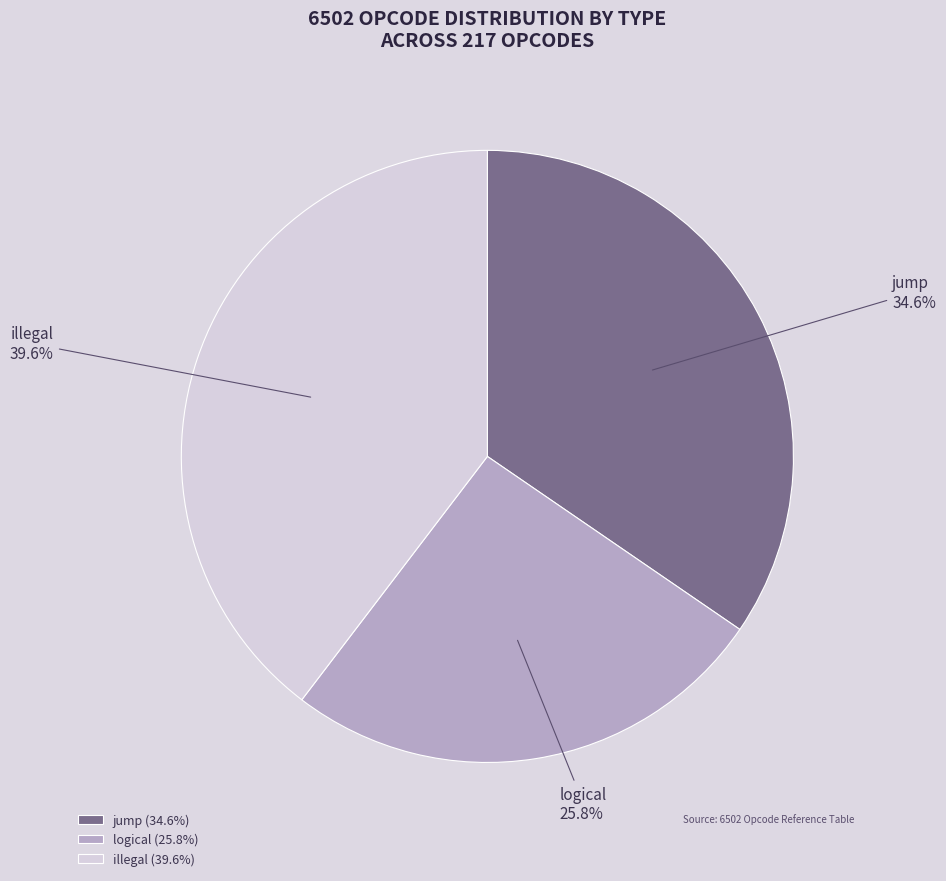

Count the number of slices in the pie.

3